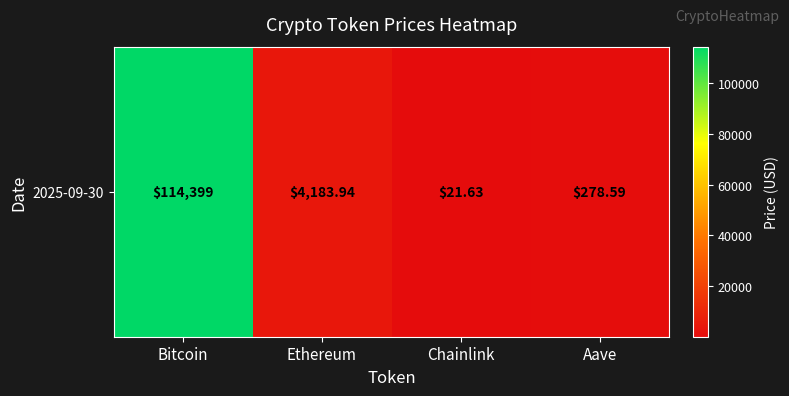

True or false: the data shows 173483.0 at Bitcoin.

False